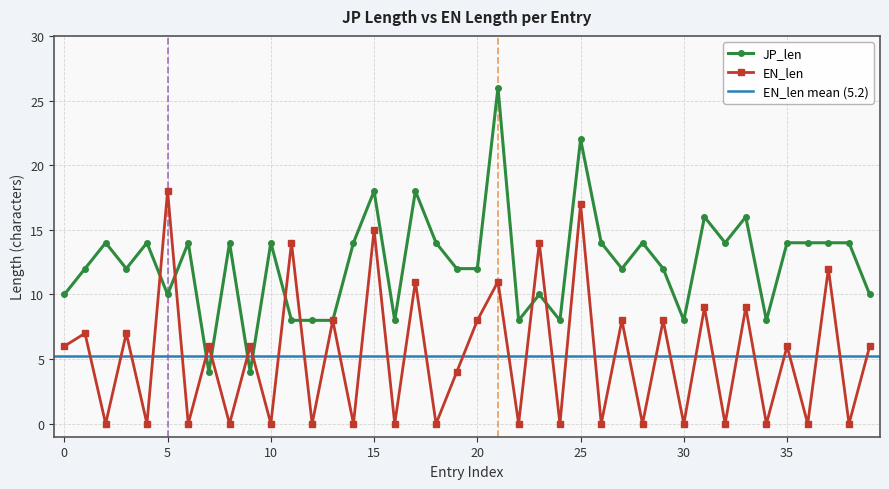

Count the number of categories in the chart.

40